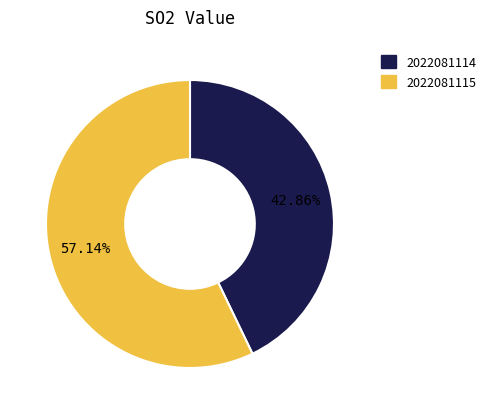

Combined, what portion of the pie is 2022081115 and 2022081114?

100.0%